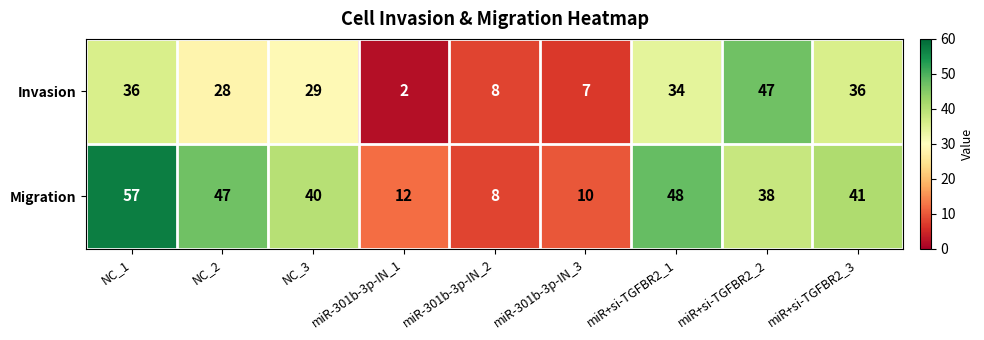

How many distinct data groups are displayed?

2